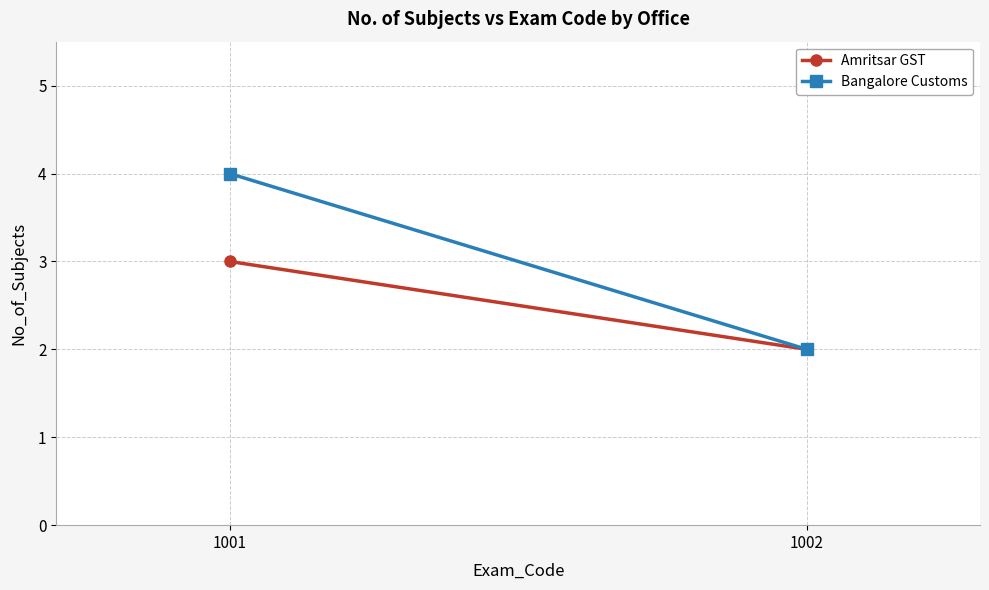

What is the value of the Amritsar GST point at the 2nd from the left?

2